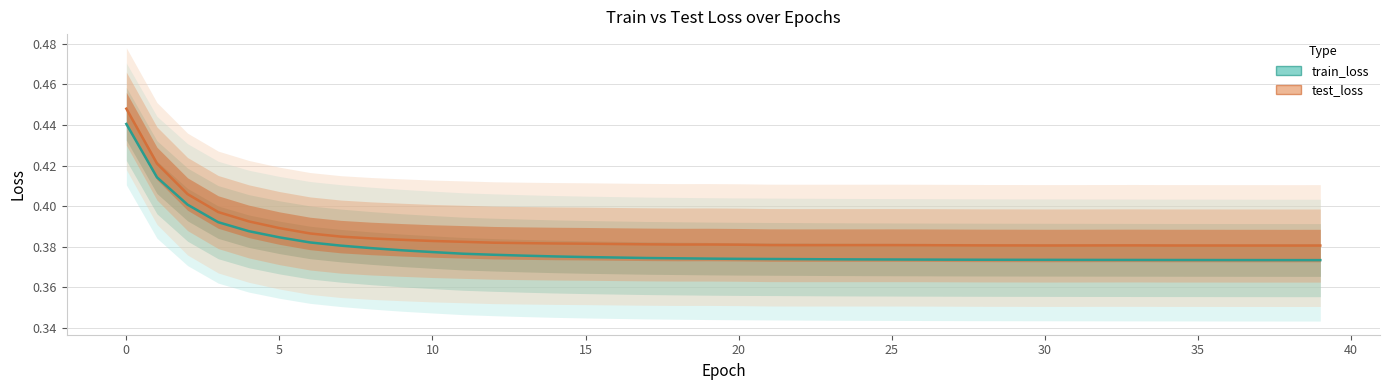

True or false: test_loss and train_loss intersect in this chart.

False